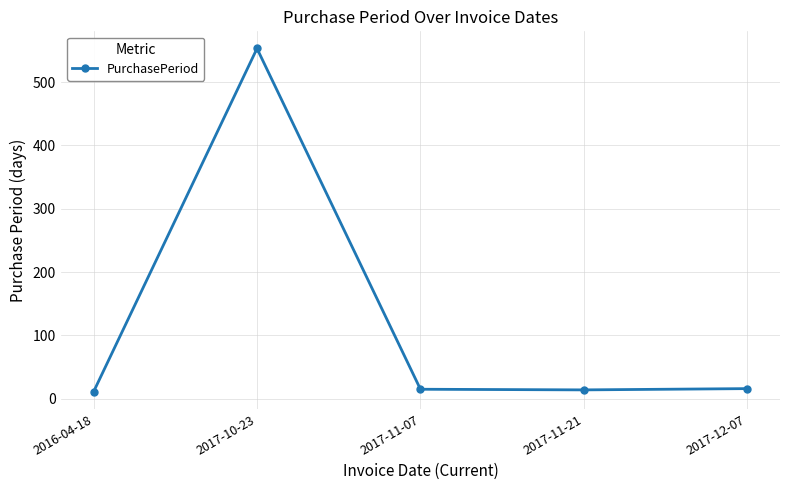

What is the difference between the second highest and minimum values?

5